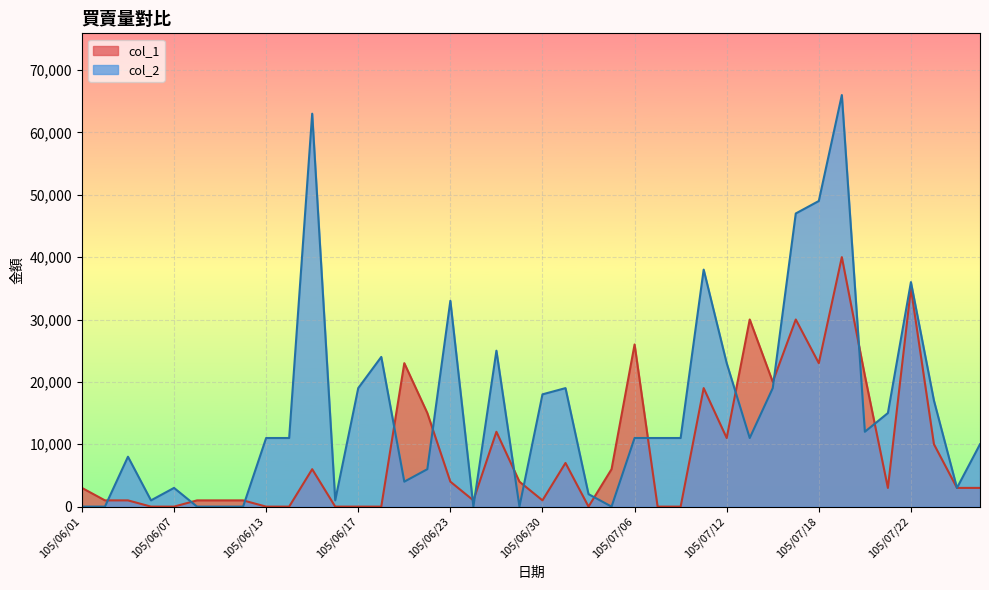

Which series has the widest spread of values?

col_2